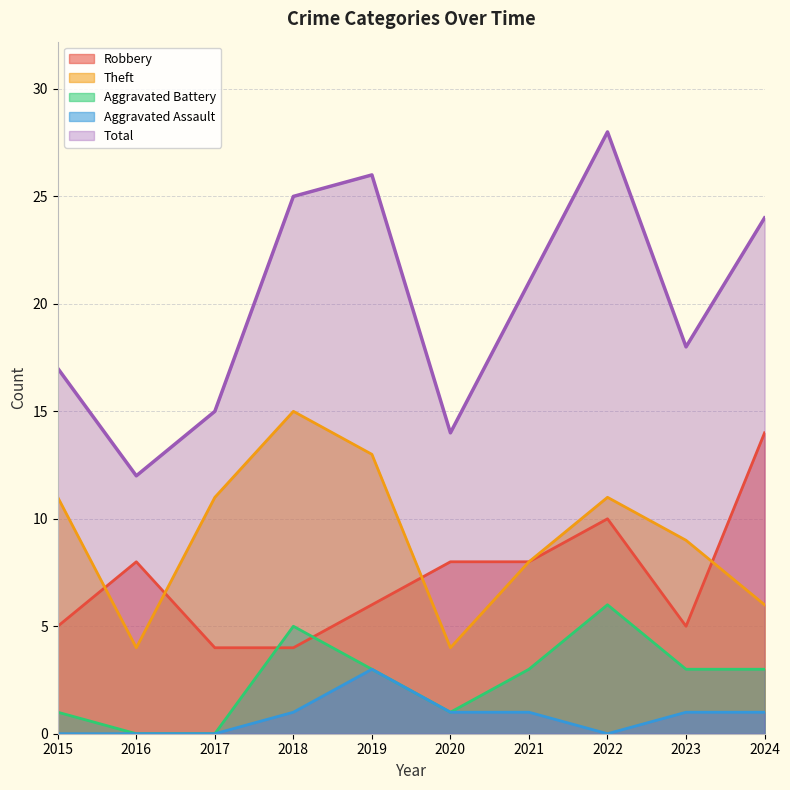

What is the sum of all Robbery values?

72